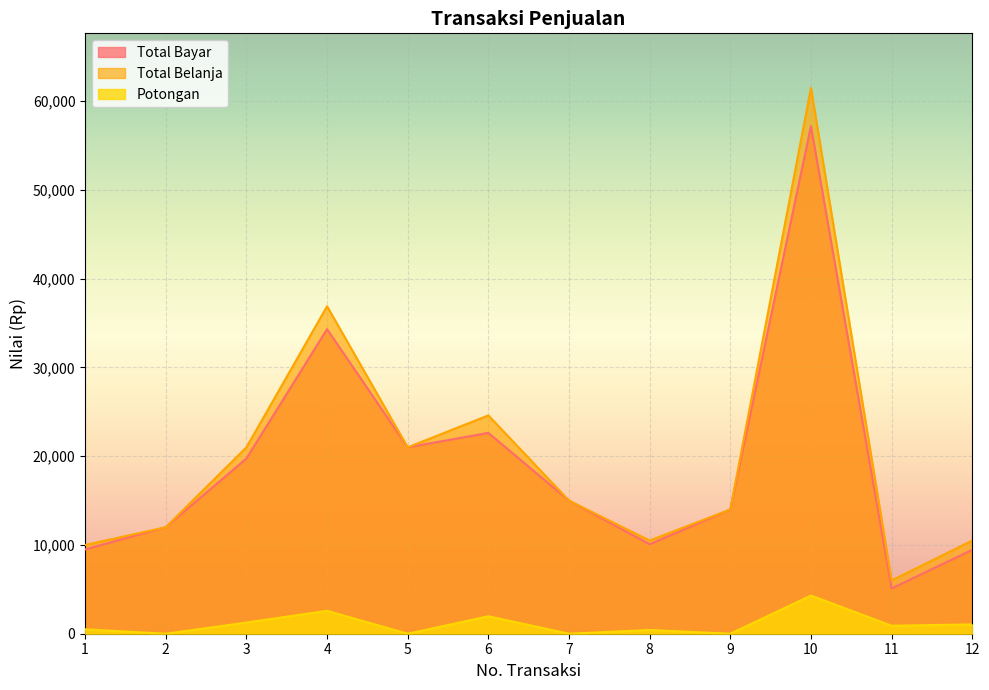

True or false: Potongan and Total Belanja intersect in this chart.

False